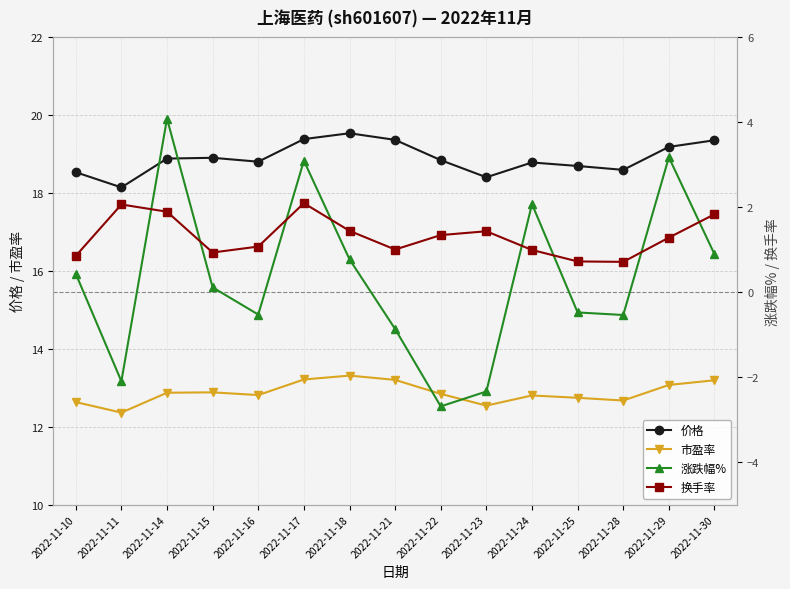

How many data points in 换手率 are less than 1?

5